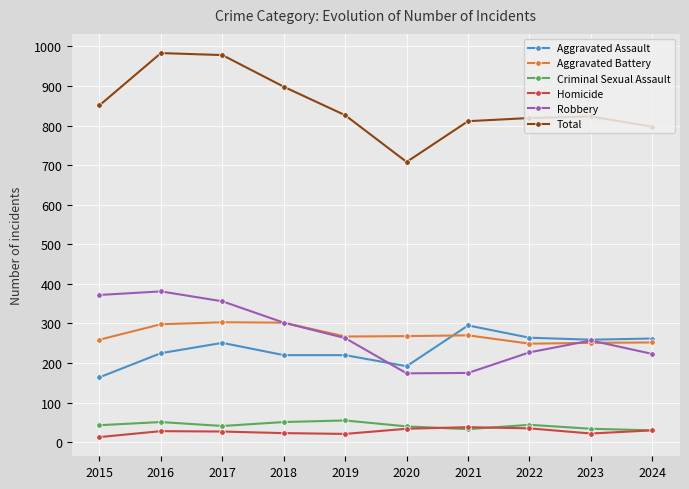

What is the maximum value for Criminal Sexual Assault?

55